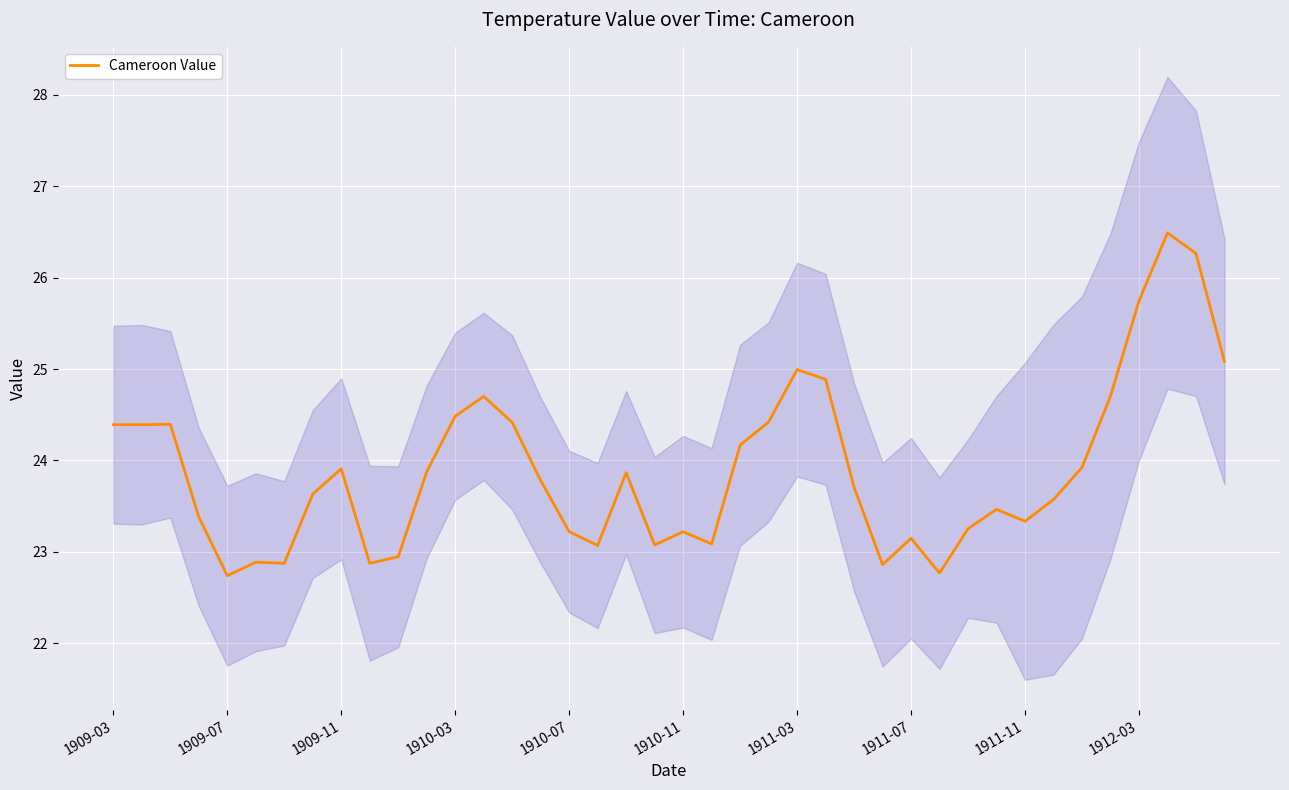

What is the average value?

23.9